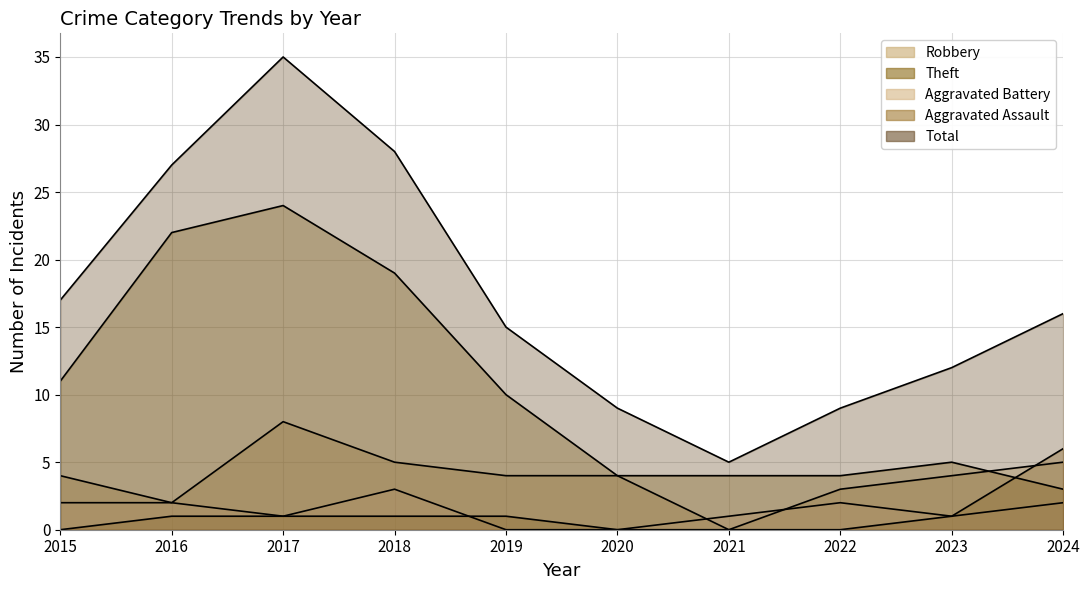

How many values in the Robbery series exceed 4?

3